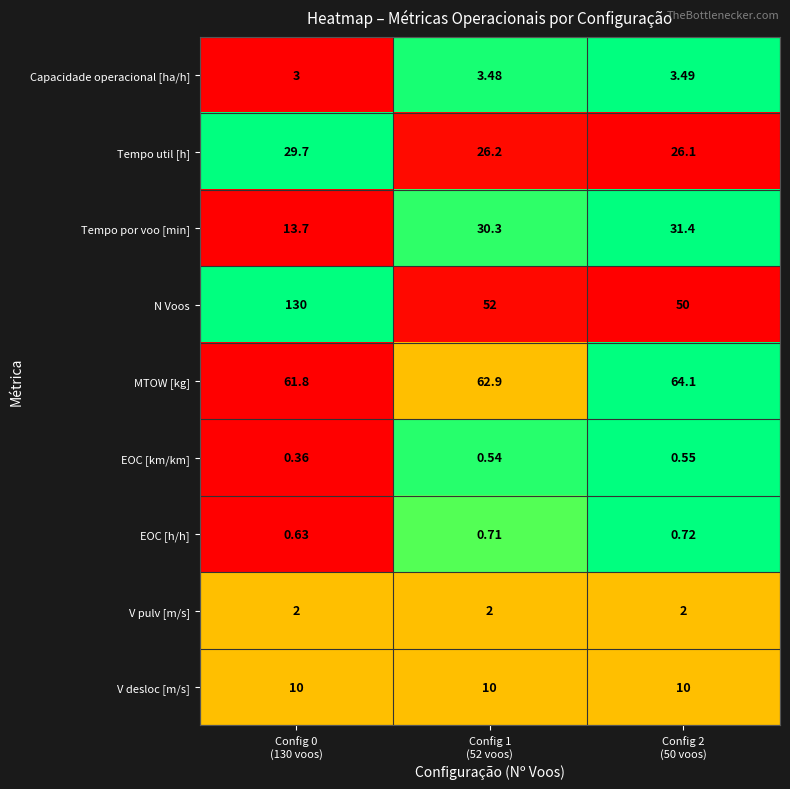

Which series has the largest range (max minus min)?

N Voos